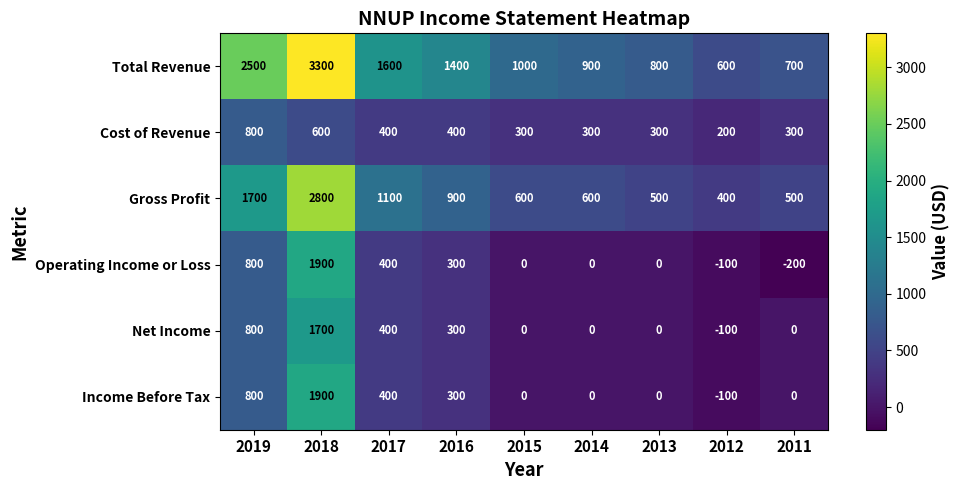

True or false: Total Revenue has a value of 3300 at 2018.

True